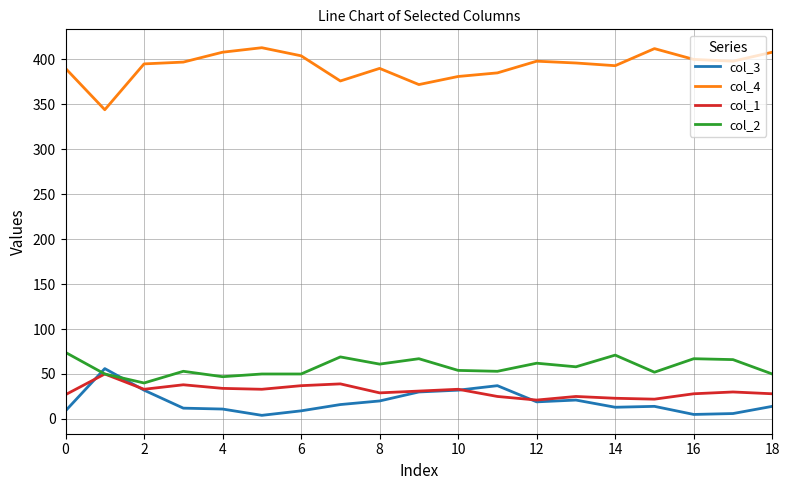

Does the chart display data point markers on the line(s)?

No